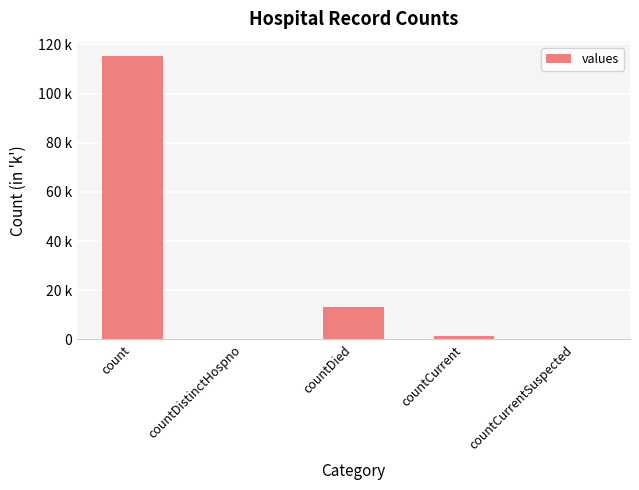

Are the bars horizontal?

No